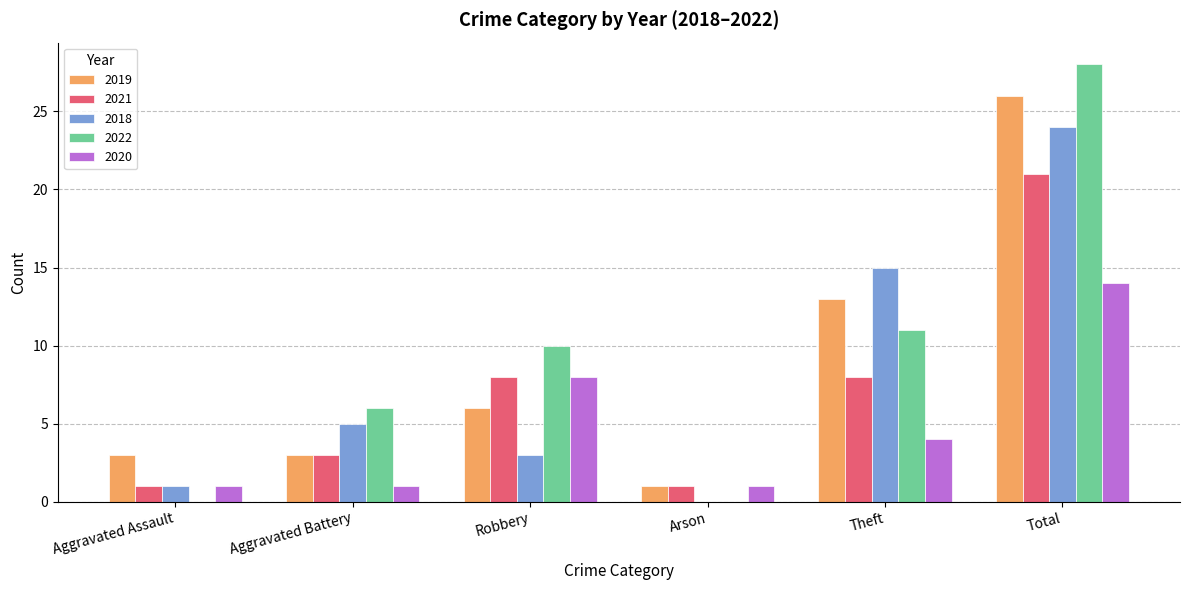

True or false: 2022 has a value of 11 at Theft.

True